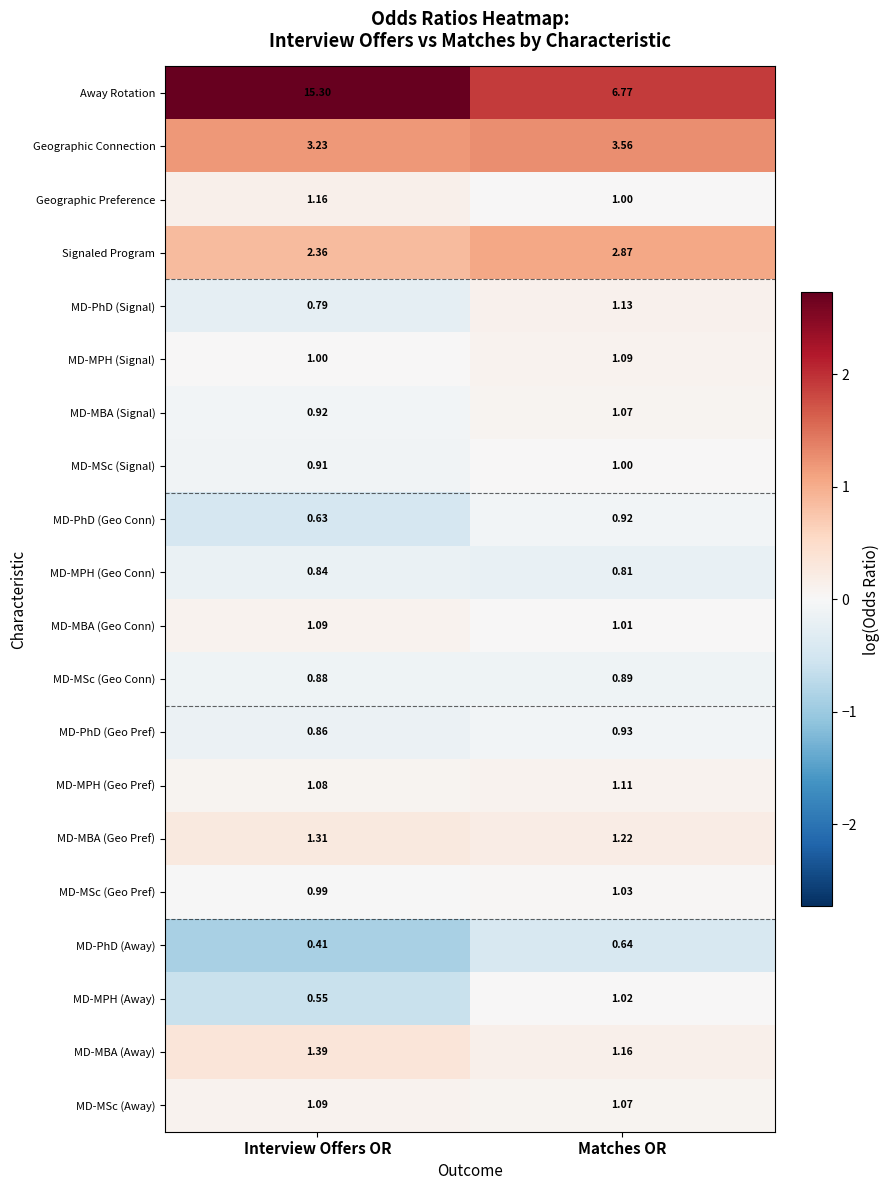

How many categories are shown in the chart?

2